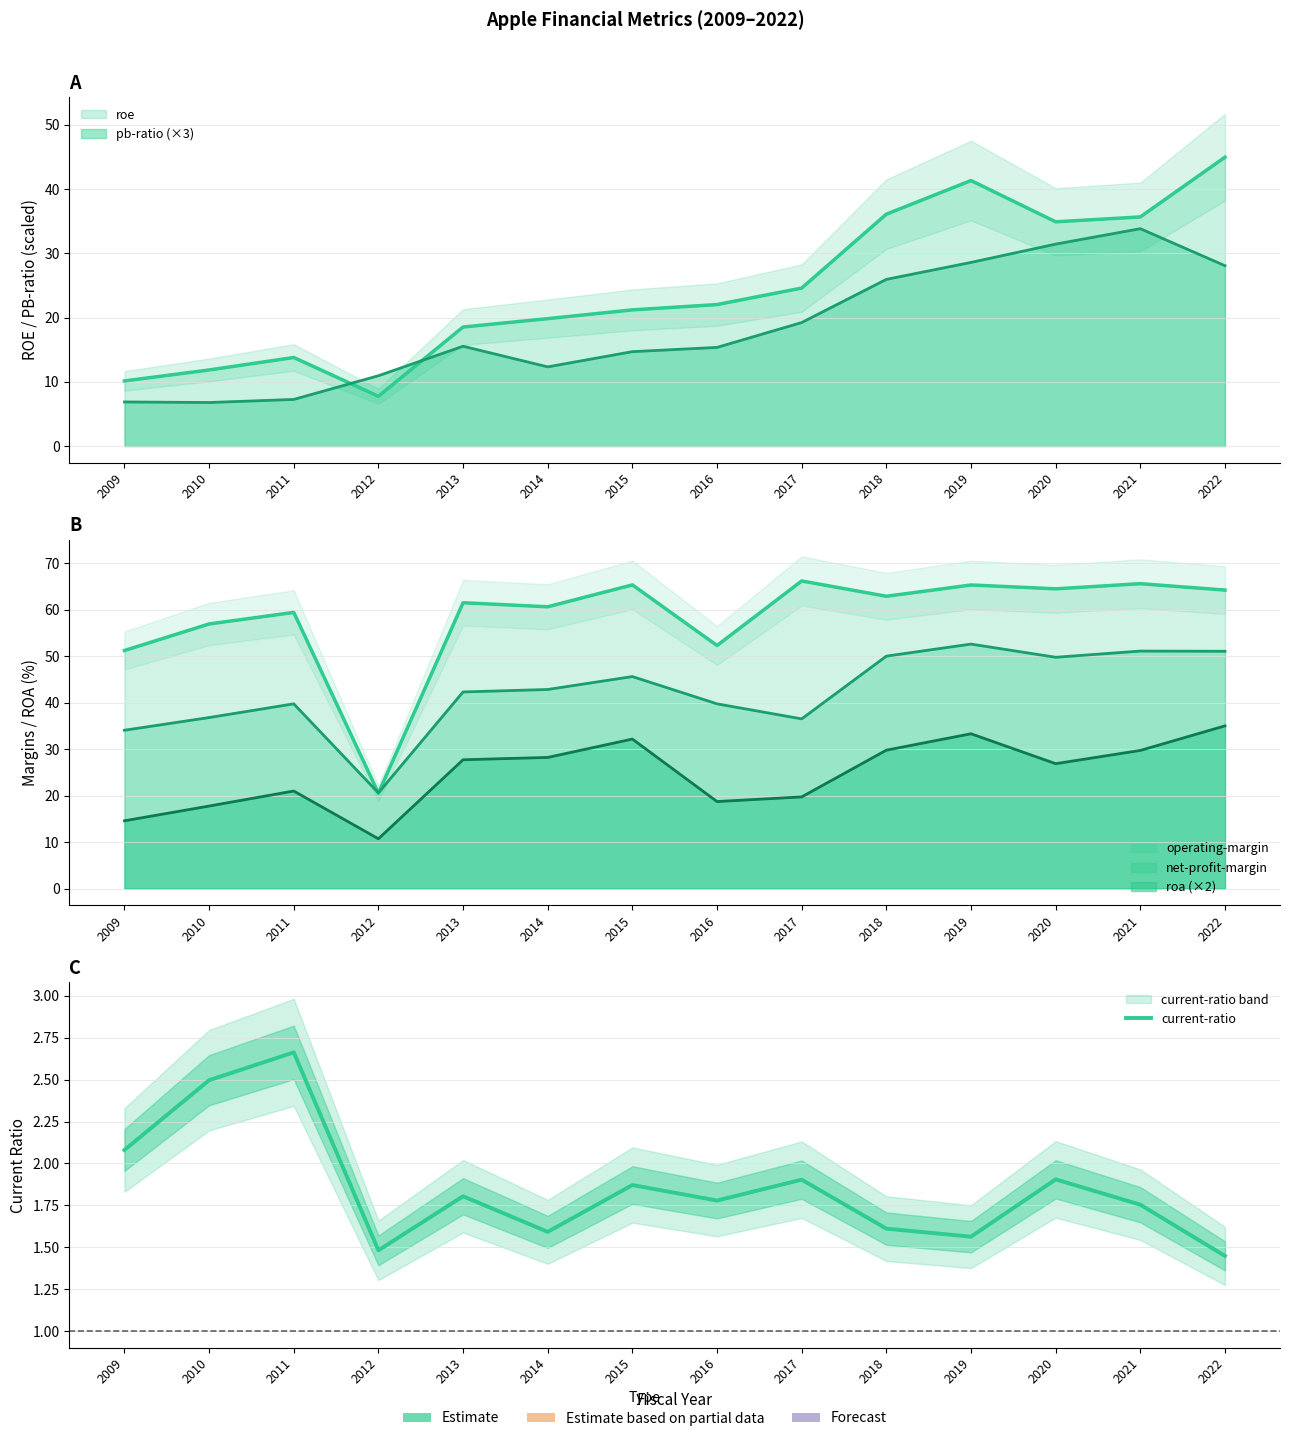

The chart shows a value of 1.6 at 2014. True or false?

True